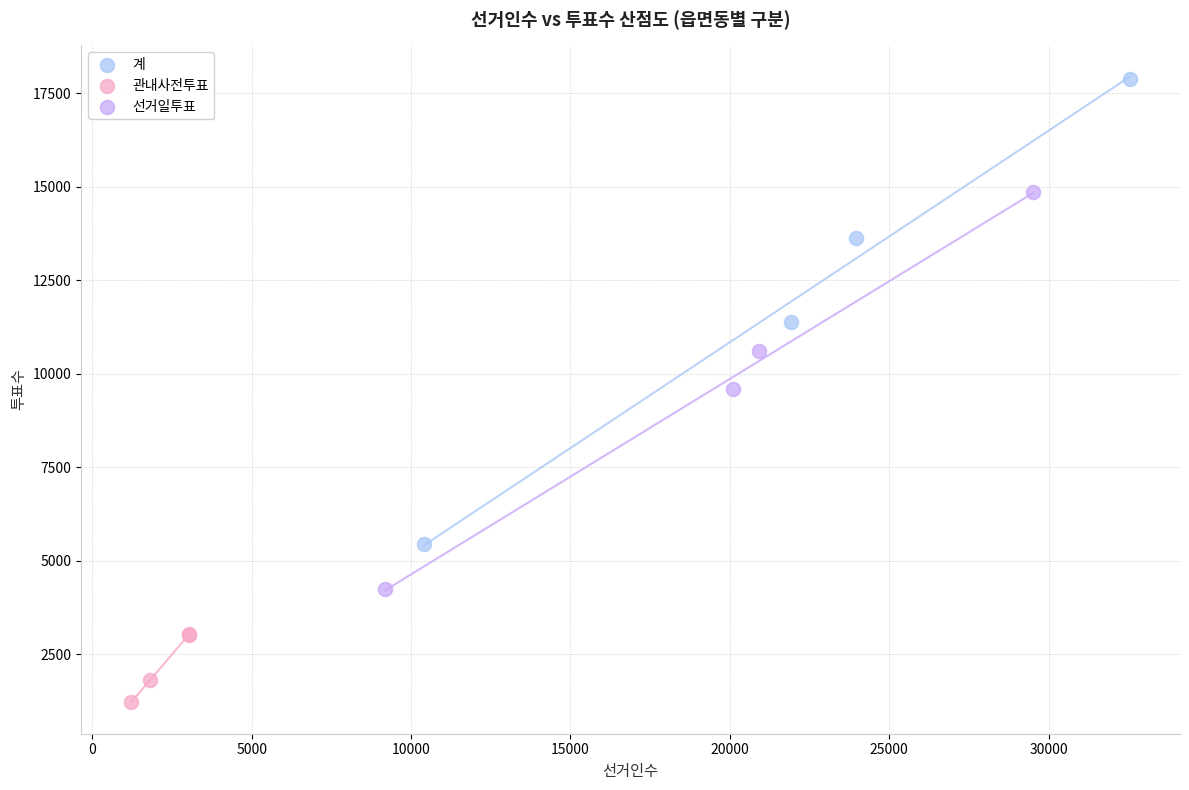

Which series has the largest Y range (max minus min)?

계